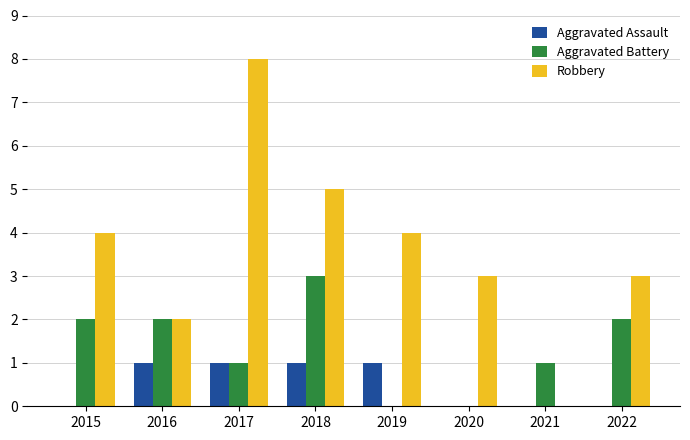

Count the Robbery values in the range 3 to 5.

5